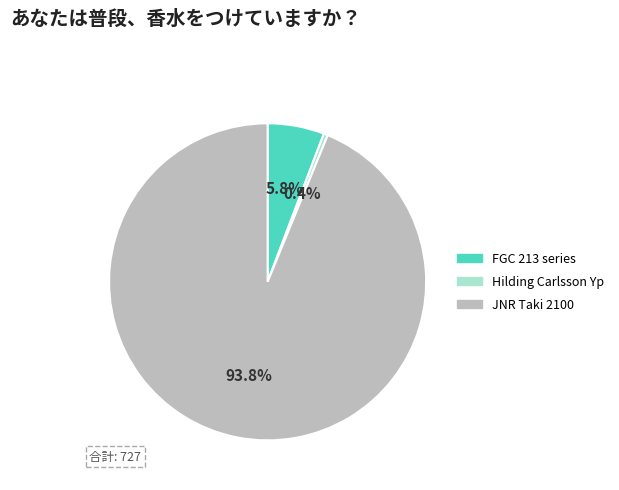

Is it true that Hilding Carlsson Yp is 0% of the pie?

True